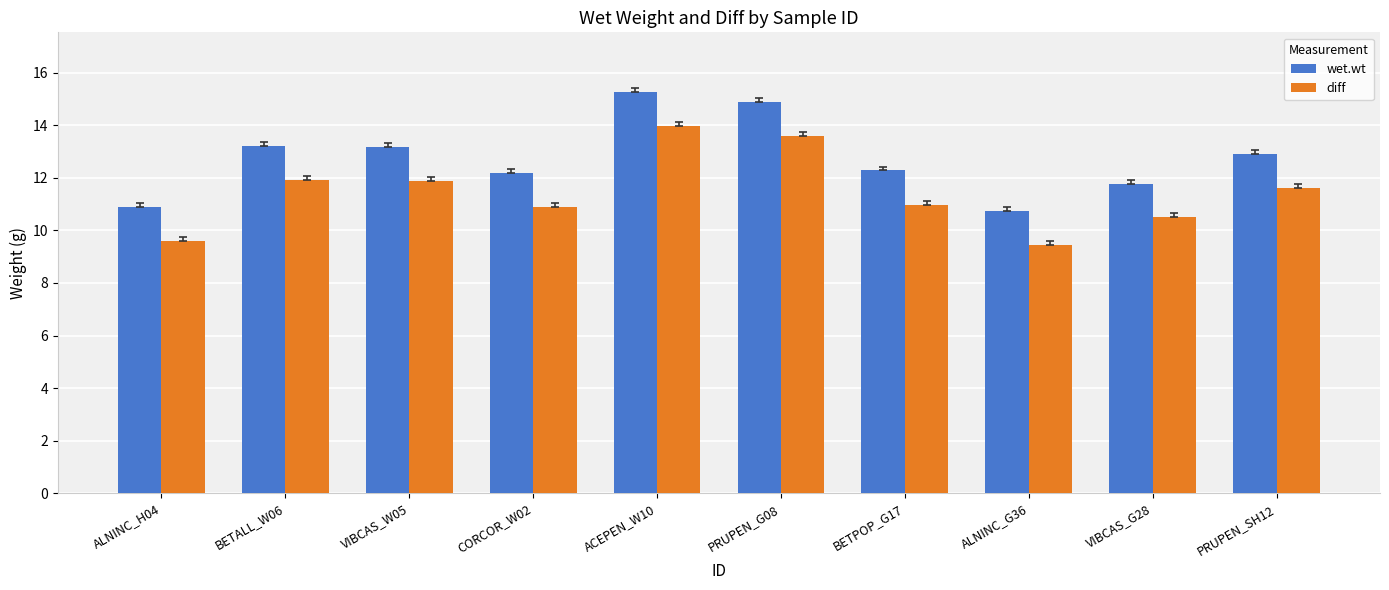

What is the difference between the maximum and minimum values in the diff series?

4.5